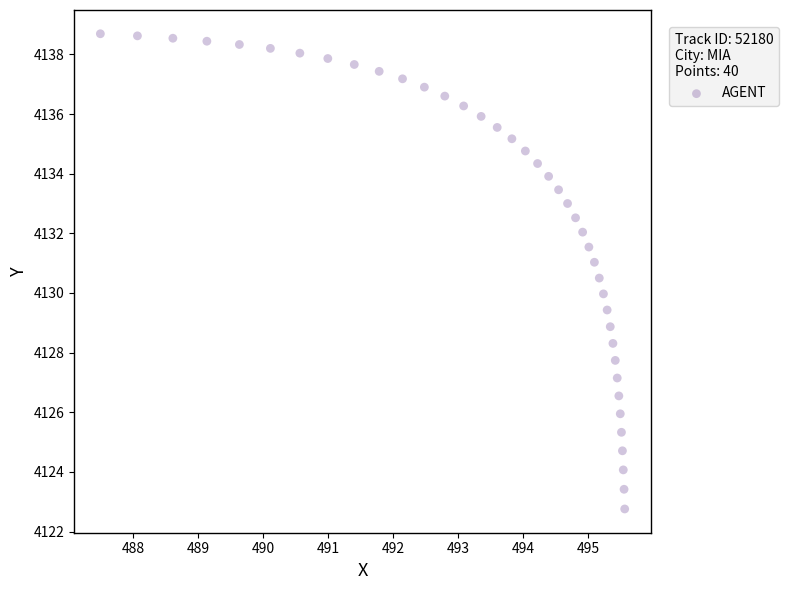

What is the range of X values (max minus min)?

8.1